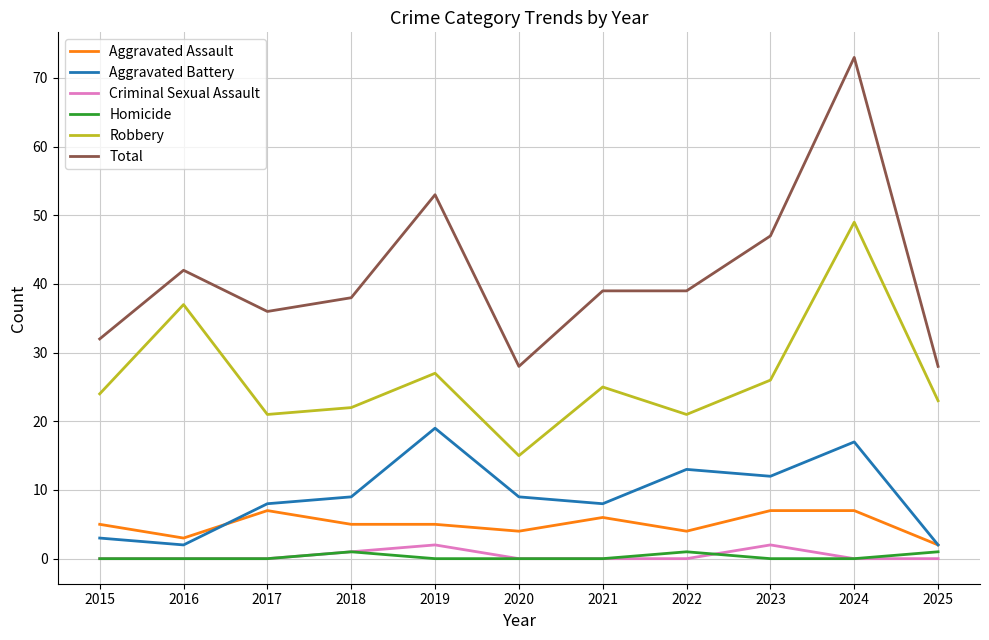

List the series in order of their peak value, highest first.

Total, Robbery, Aggravated Battery, Aggravated Assault, Criminal Sexual Assault, Homicide